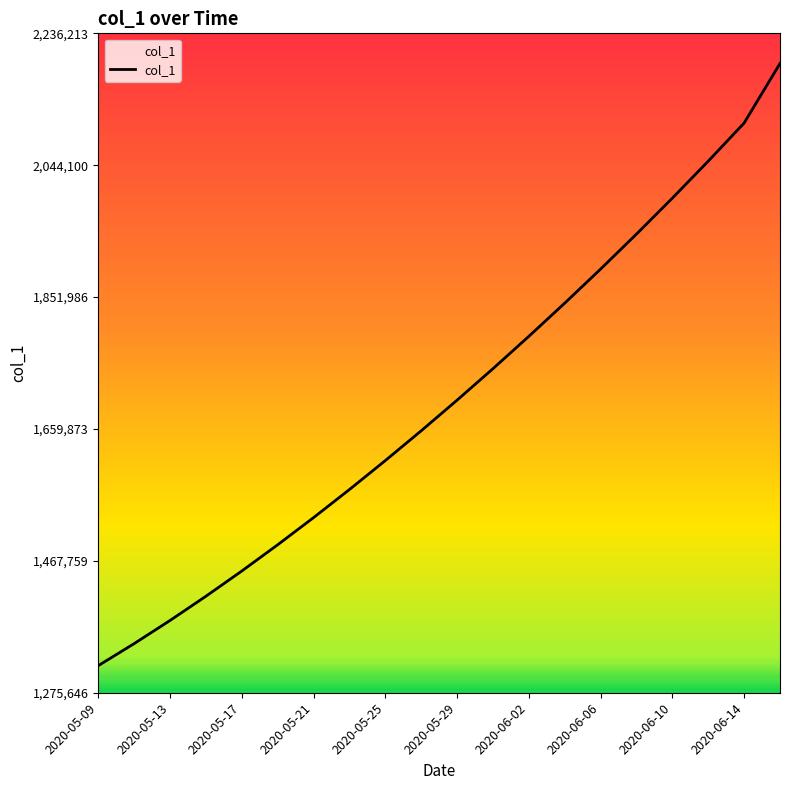

What is the smallest value displayed?

1315099.0